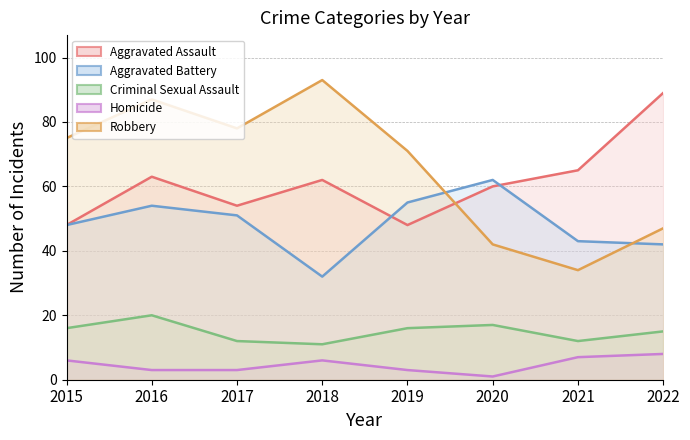

Where is the first local maximum for Robbery?

2016